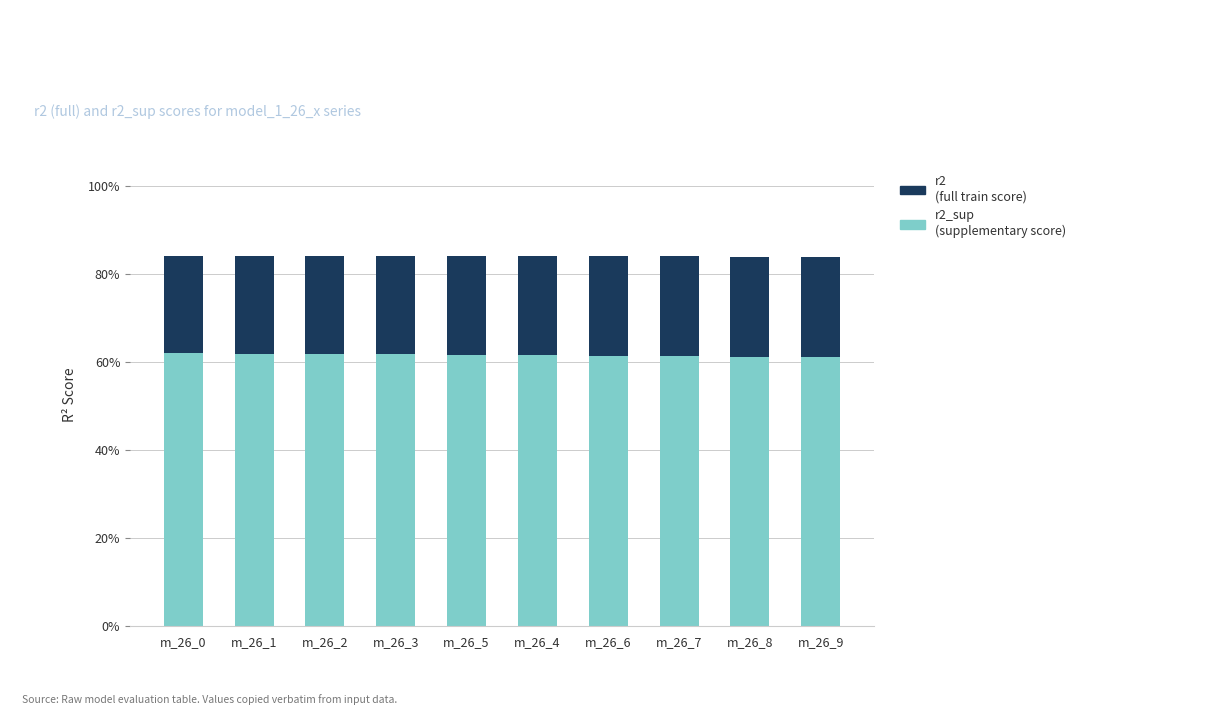

Does the chart contain any negative values?

No